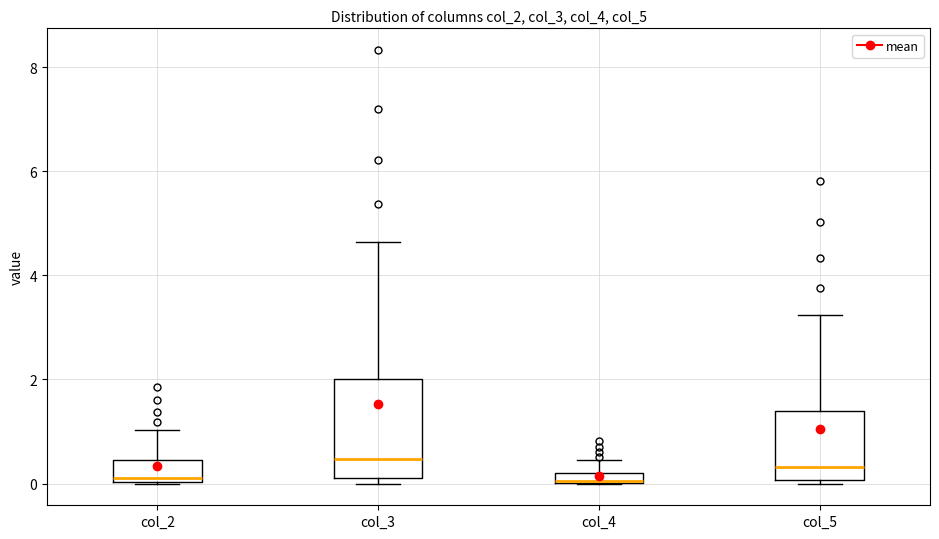

Where is the upper edge of the box for col_5 on the y-axis? The values are not printed on the chart, so give them approximately, as read against the axis.

1.4